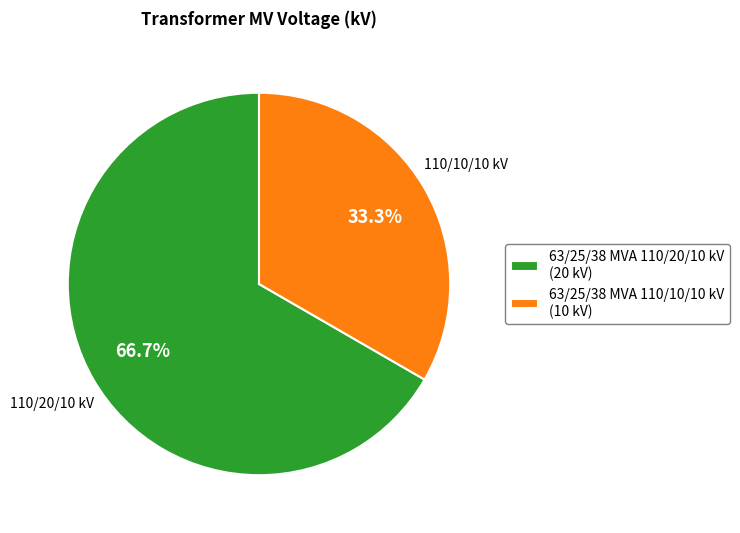

Which category has the biggest portion of the pie?

63/25/38 MVA 110/20/10 kV